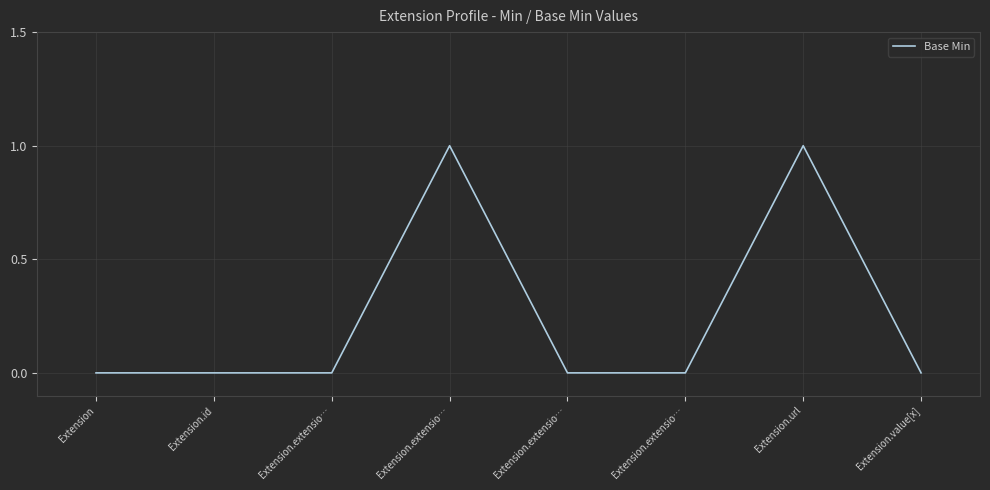

Does the chart display data point markers on the line(s)?

No